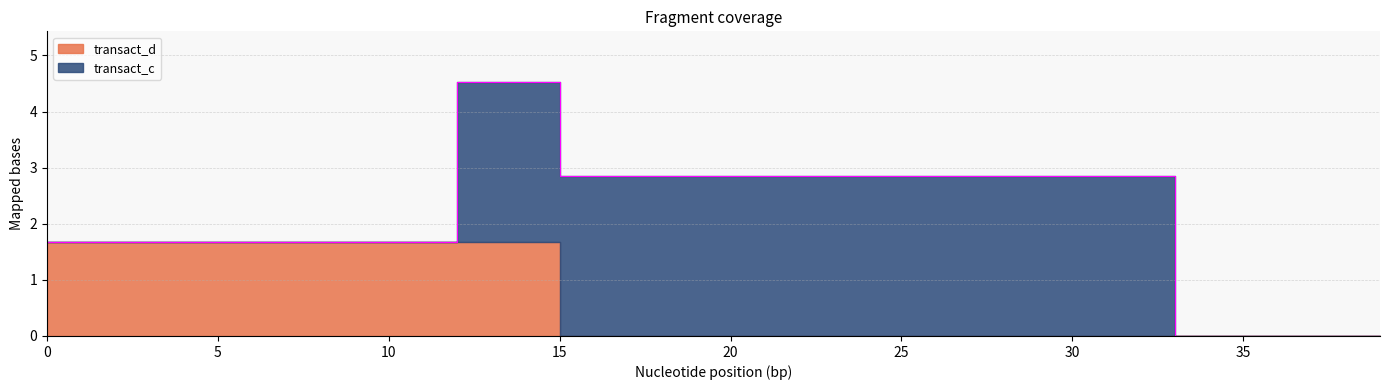

What is the difference between the second highest and minimum values in the transact_d series?

1.7